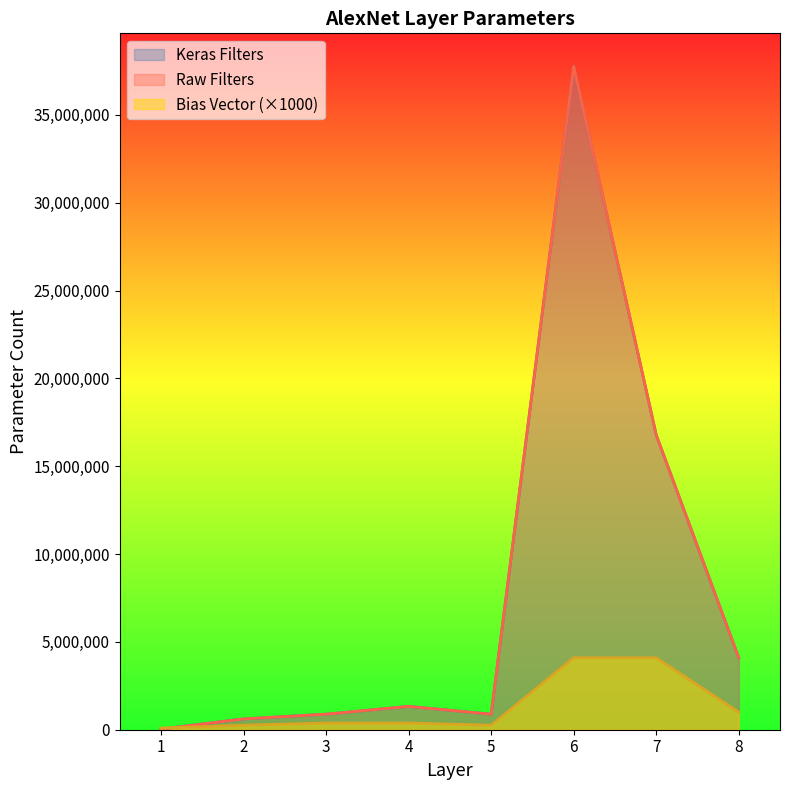

Between which two adjacent categories do Bias Vector and Keras Filters first intersect?

1 and 2